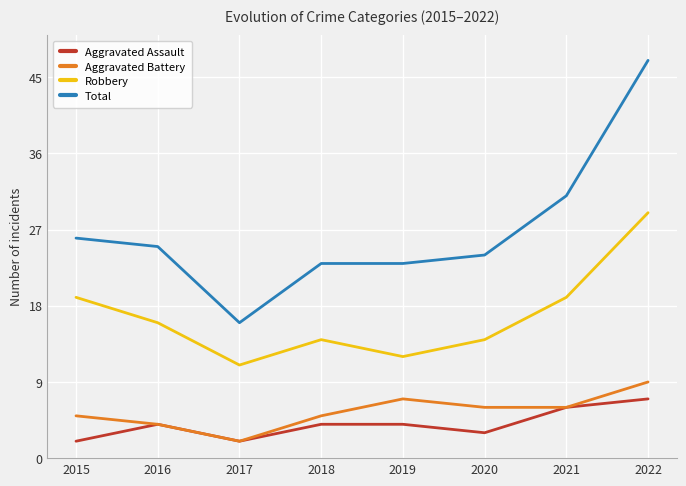

Reading left to right, transcribe all the data shown in this chart.

Aggravated Assault: 2015=2	2016=4	2017=2	2018=4	2019=4	2020=3	2021=6	2022=7
Aggravated Battery: 2015=5	2016=4	2017=2	2018=5	2019=7	2020=6	2021=6	2022=9
Robbery: 2015=19	2016=16	2017=11	2018=14	2019=12	2020=14	2021=19	2022=29
Total: 2015=26	2016=25	2017=16	2018=23	2019=23	2020=24	2021=31	2022=47